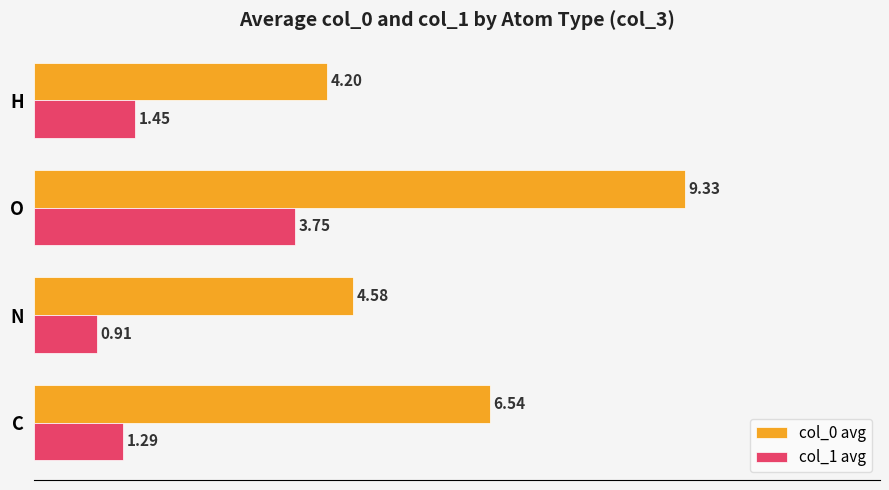

What are all the series names shown in the legend?

col_0 avg, col_1 avg